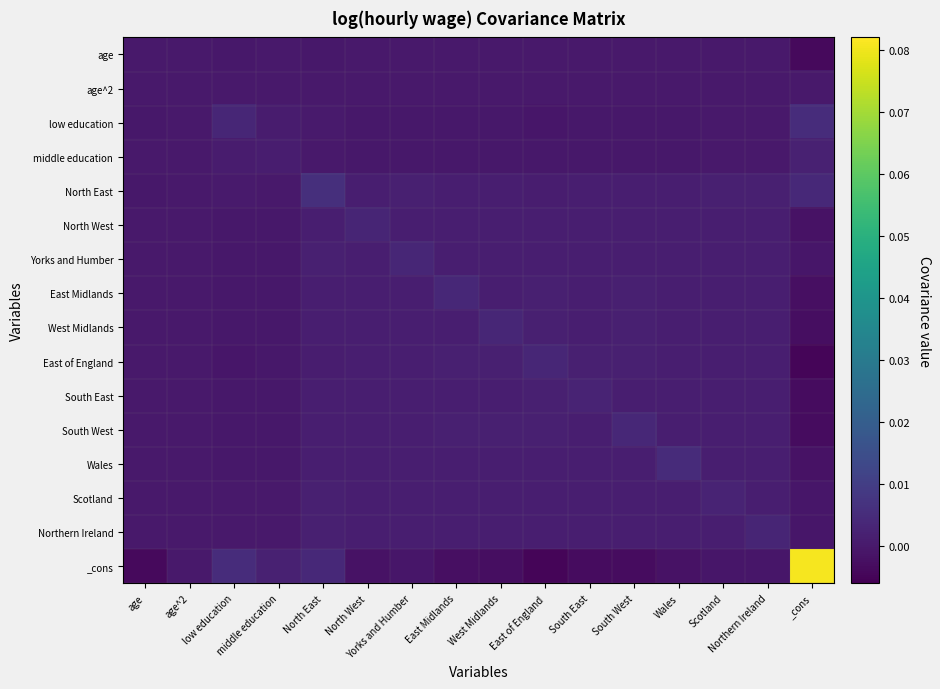

At which category does the chart reach its minimum across all series?

_cons